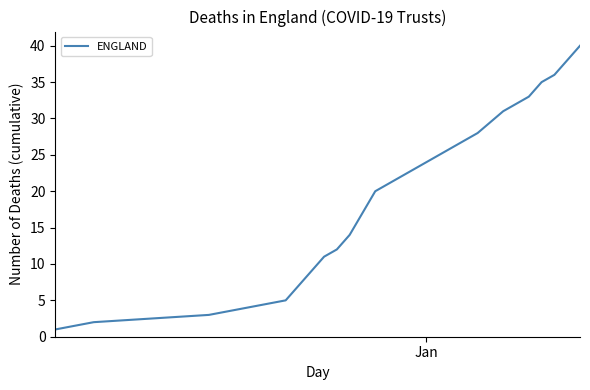

What is the difference between the maximum and minimum values?

39